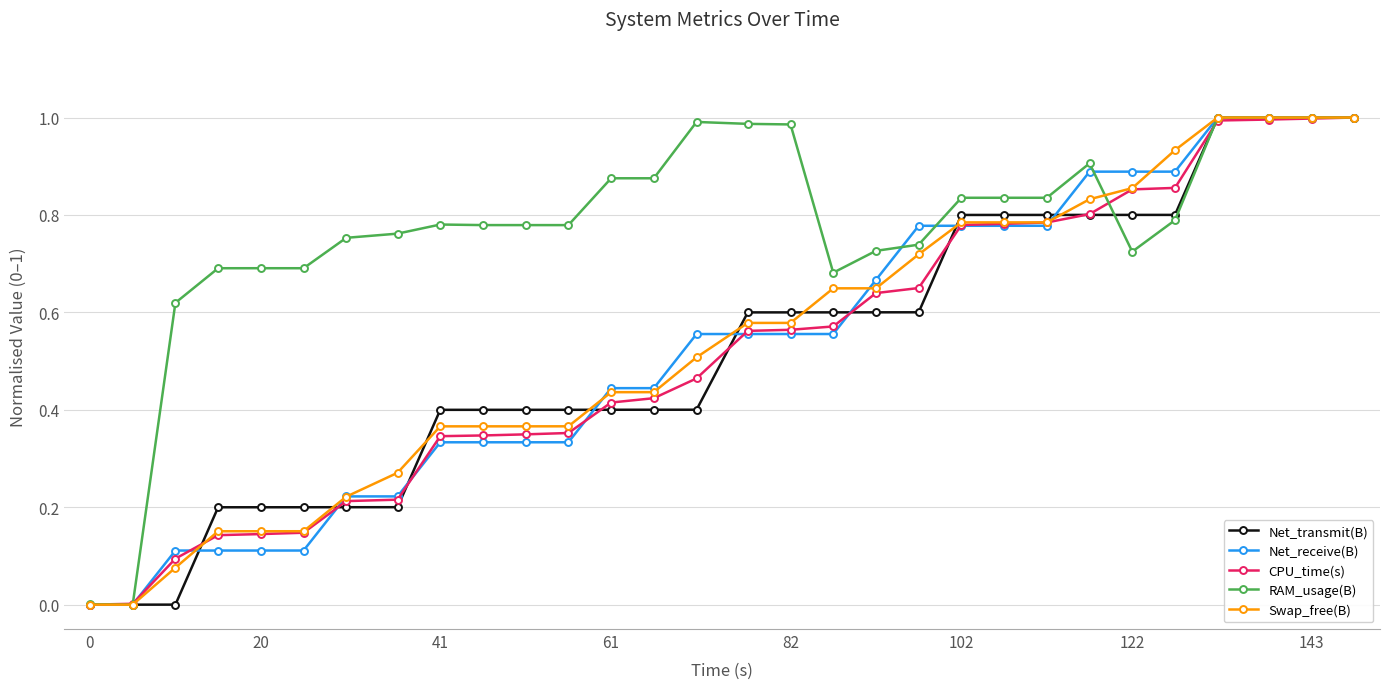

Which series has the largest total across all categories?

RAM_usage(B)